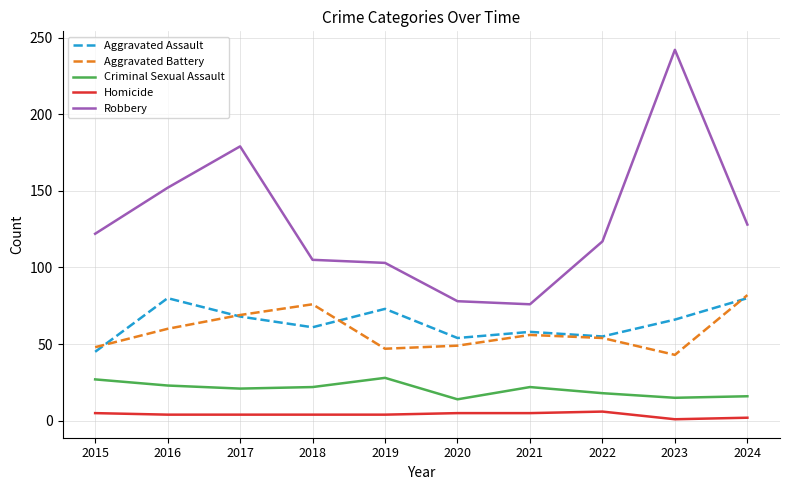

What value does the Aggravated Assault series have at 2019, to the nearest 5?

75